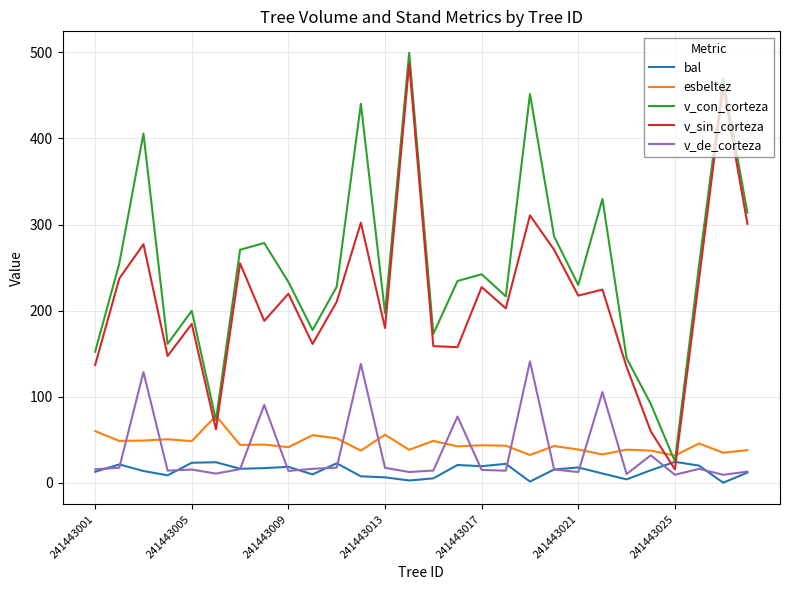

How many series are shown in this chart?

5